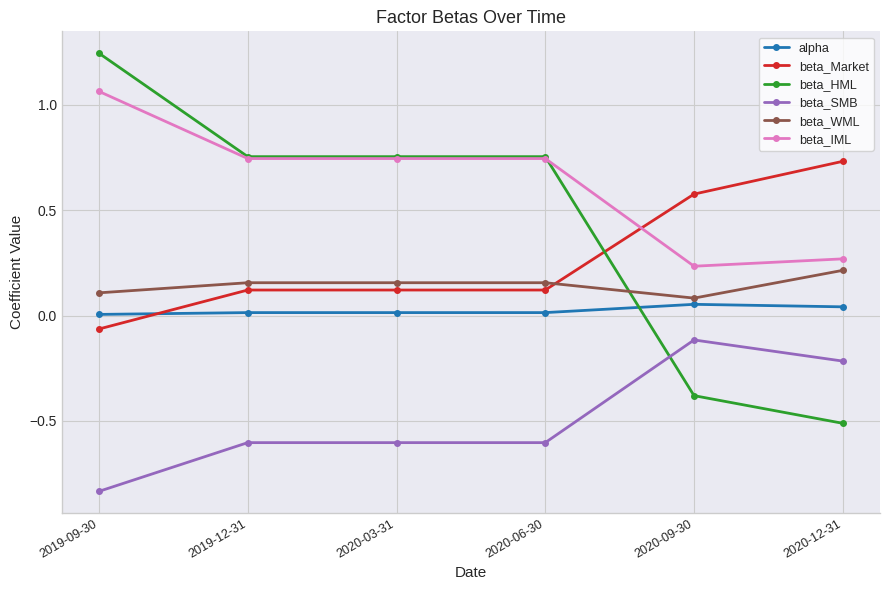

True or false: alpha has more than 2 interior local peaks.

False